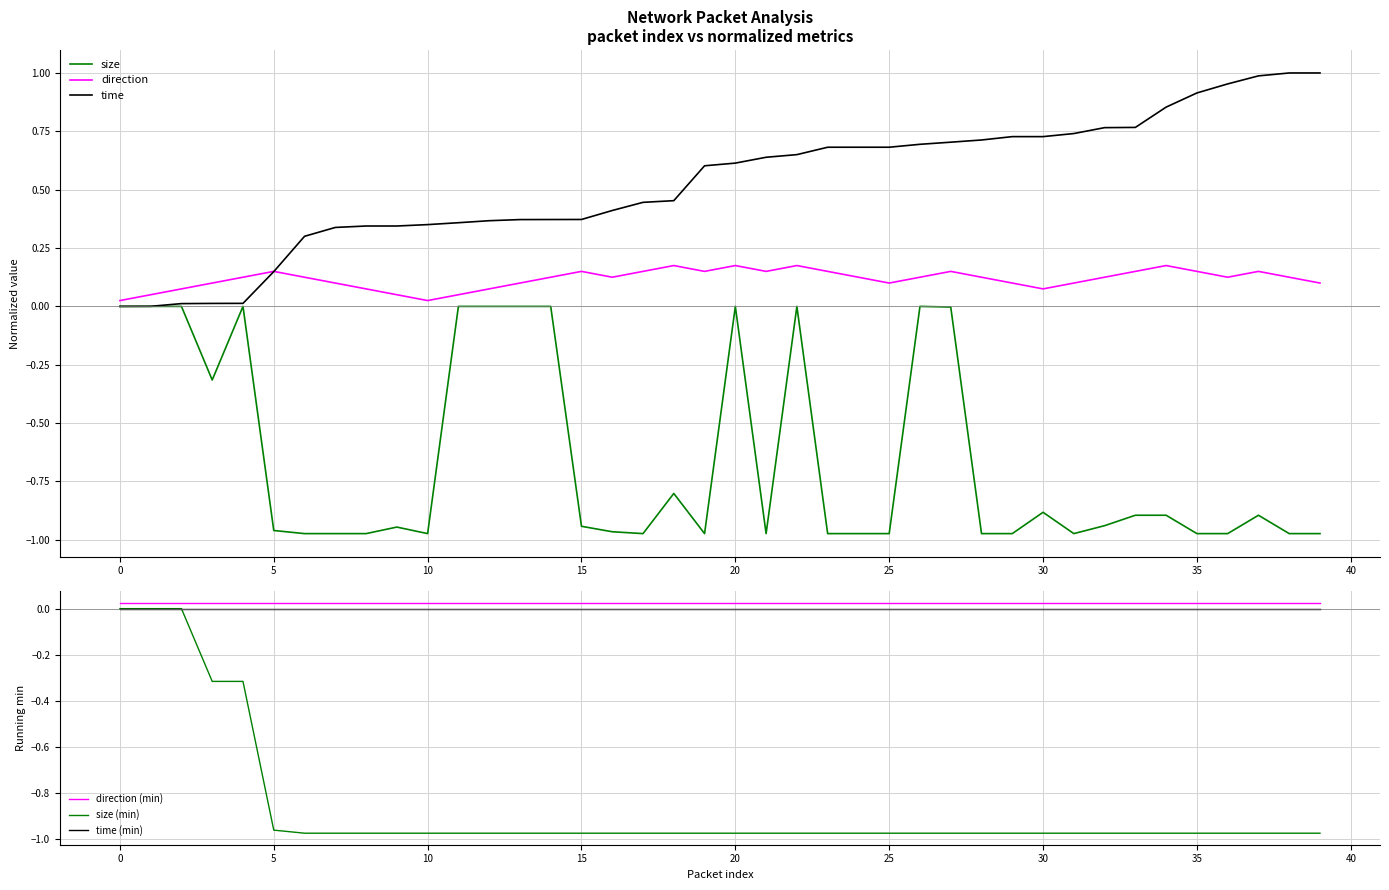

True or false: time (min) and direction (min) intersect in this chart.

False